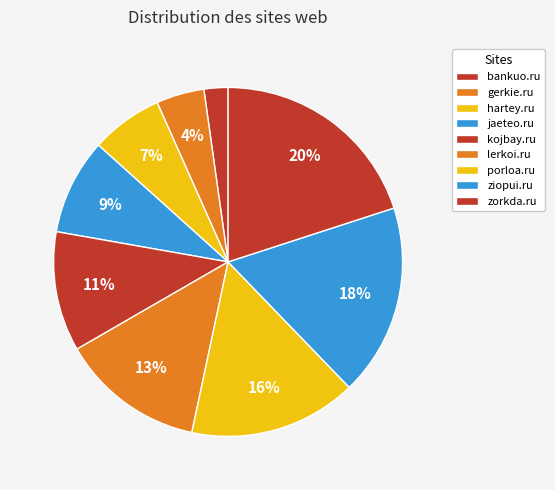

How many segments does this pie chart have?

9